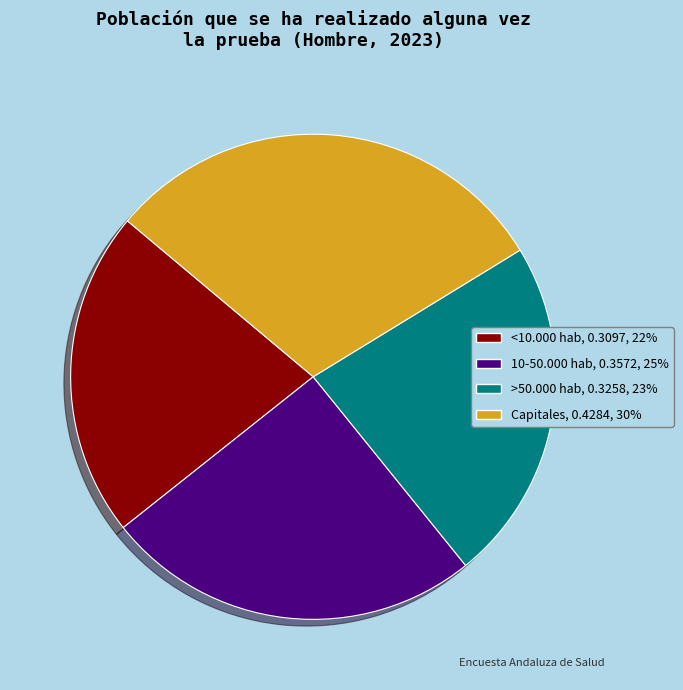

Is it true that <10.000 hab is 22% of the pie?

True